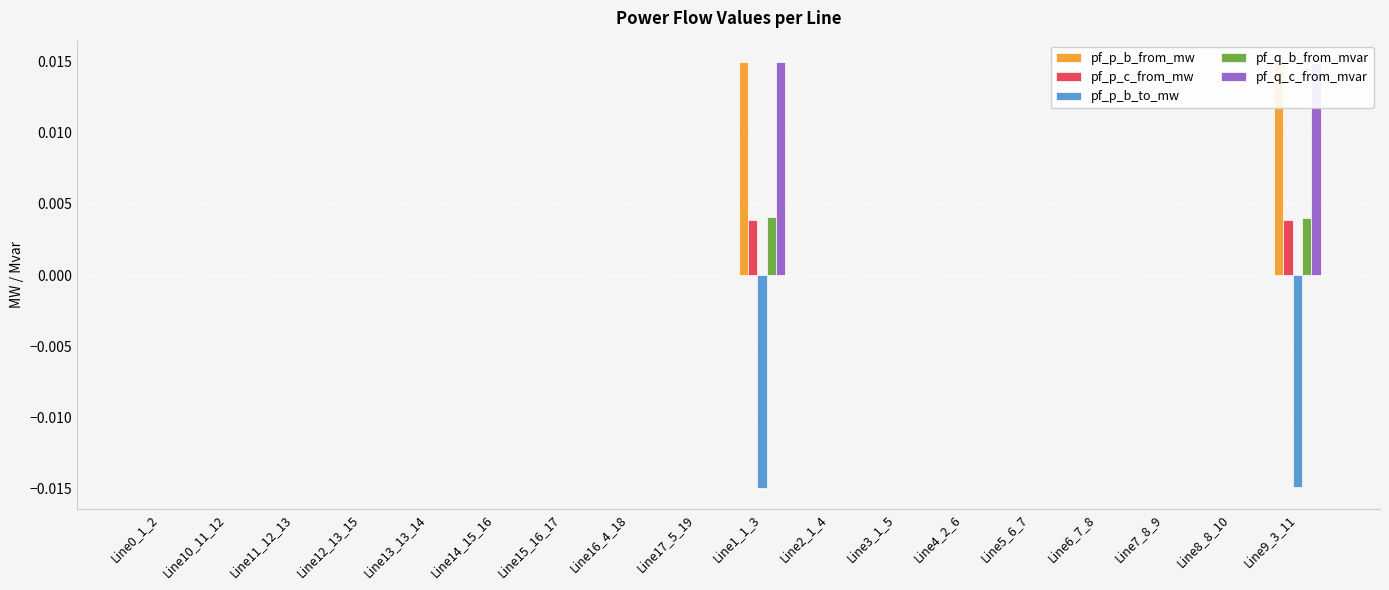

Is it true that pf_p_b_from_mw equals -0.0 at Line8_8_10?

True